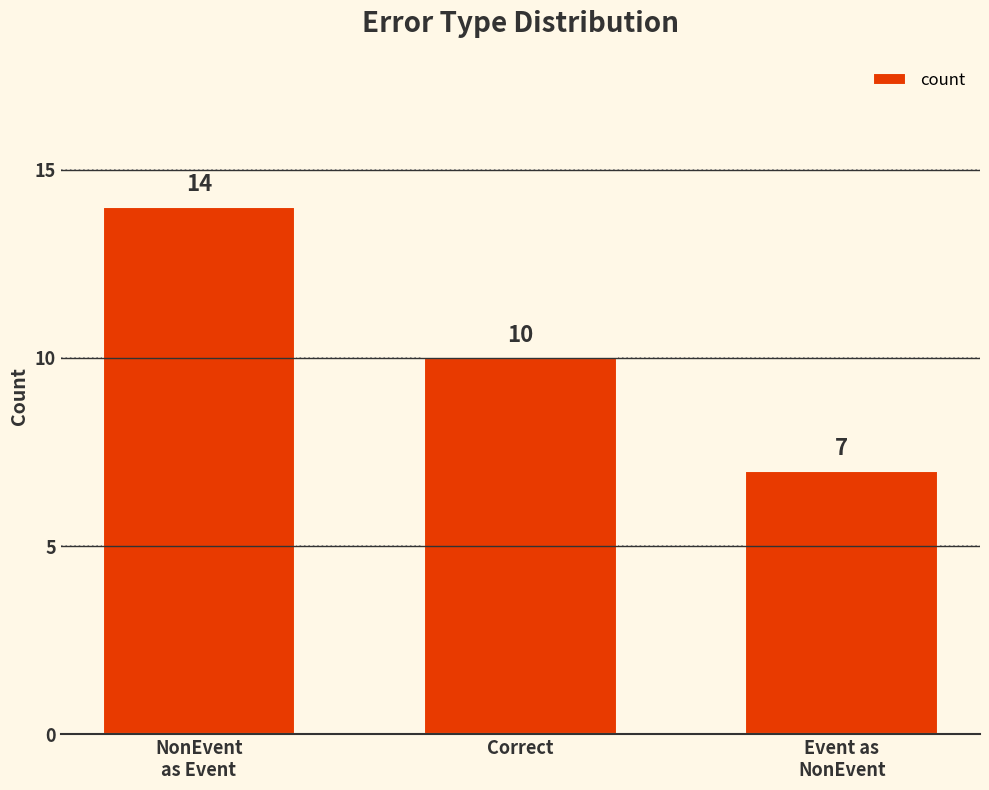

What is the sum of the values at NonEvent
as Event and Event as
NonEvent?

21